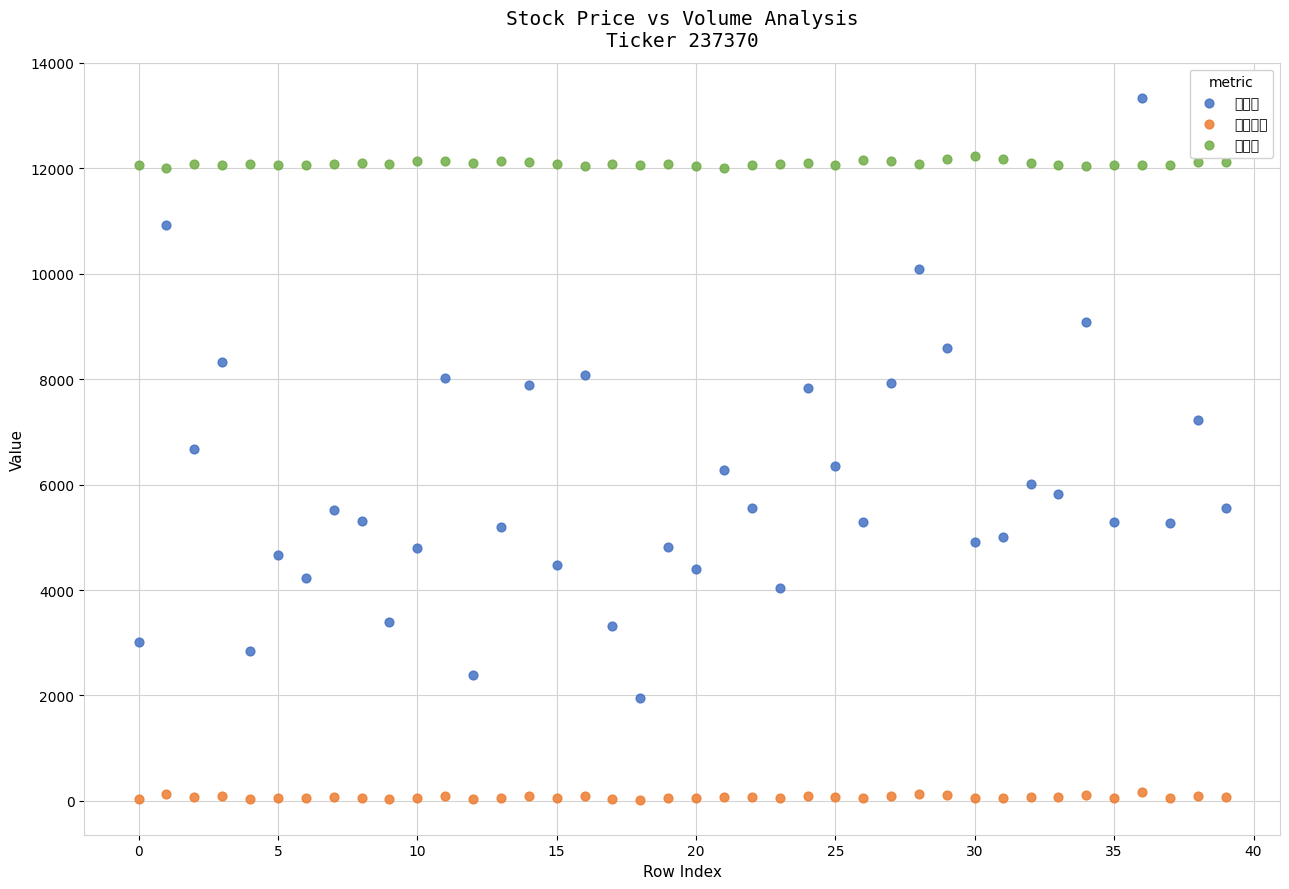

What are all the series names shown in the legend?

거래량, 거래대금, 현재가